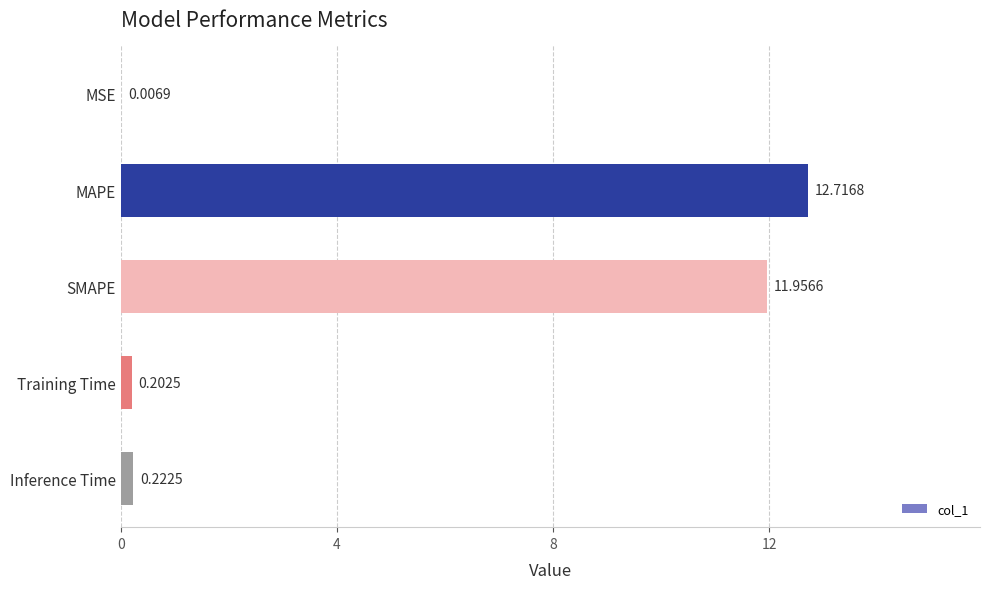

What is the maximum value shown in the chart?

12.7